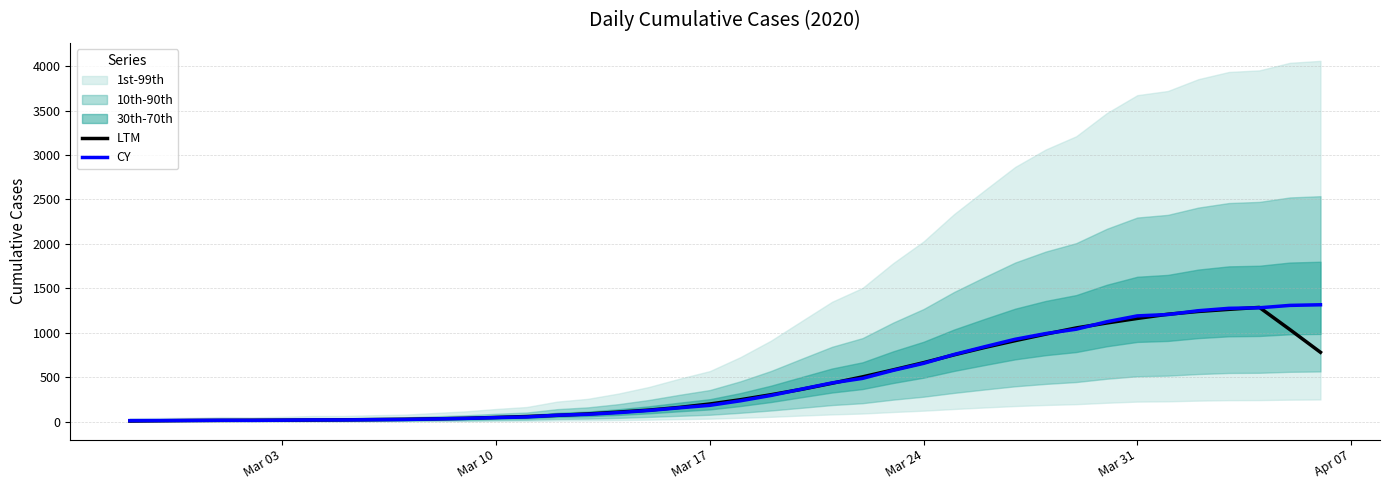

What is the difference between the second highest and second lowest values in the CY series?

1295.0